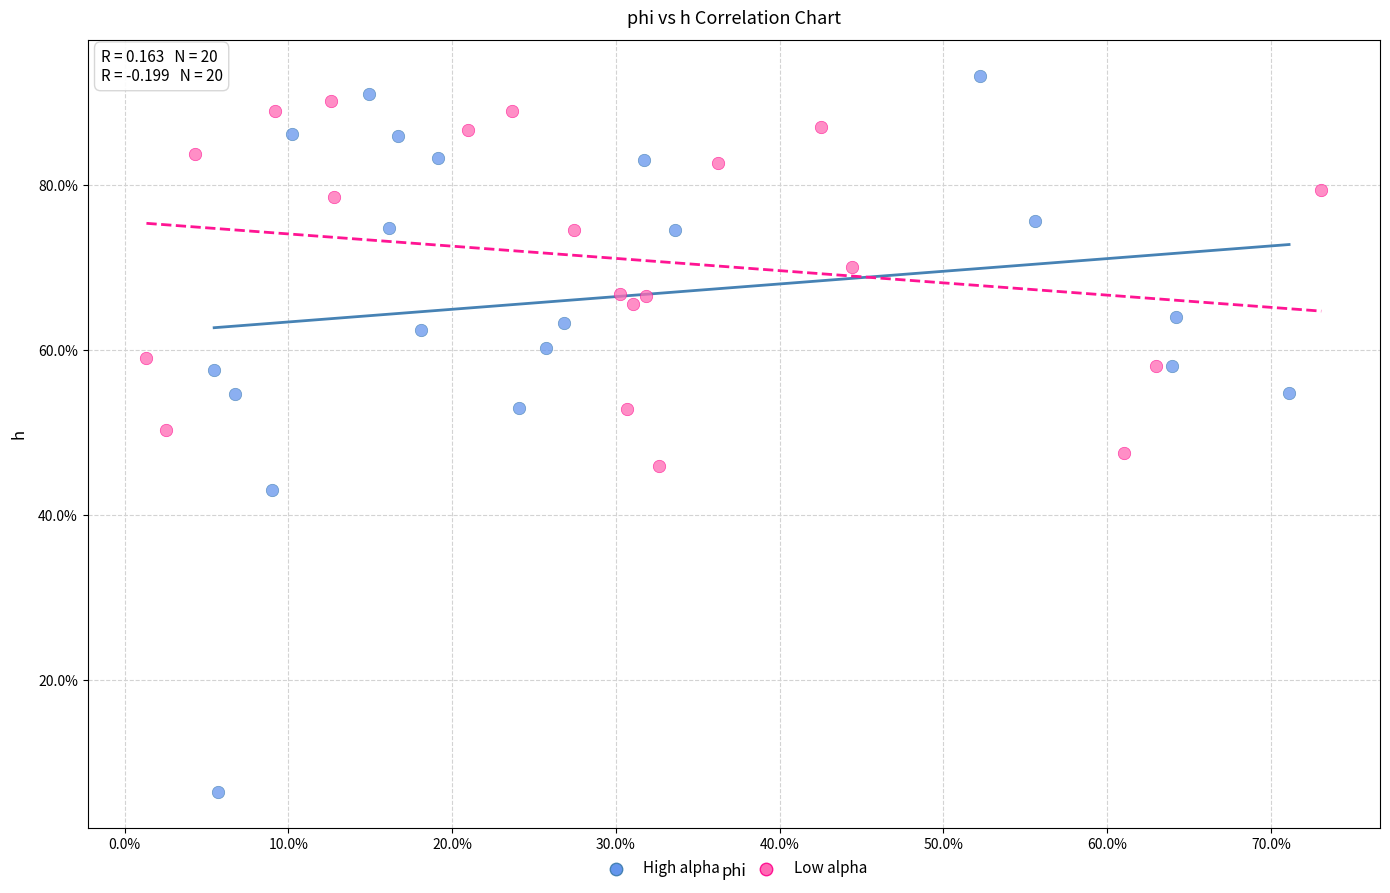

Which series reaches the minimum Y coordinate?

High alpha